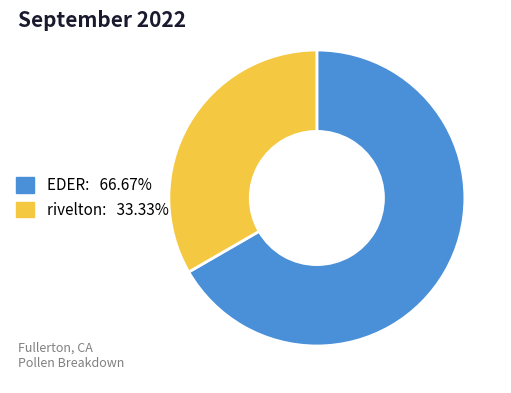

Count the number of slices in the pie.

2